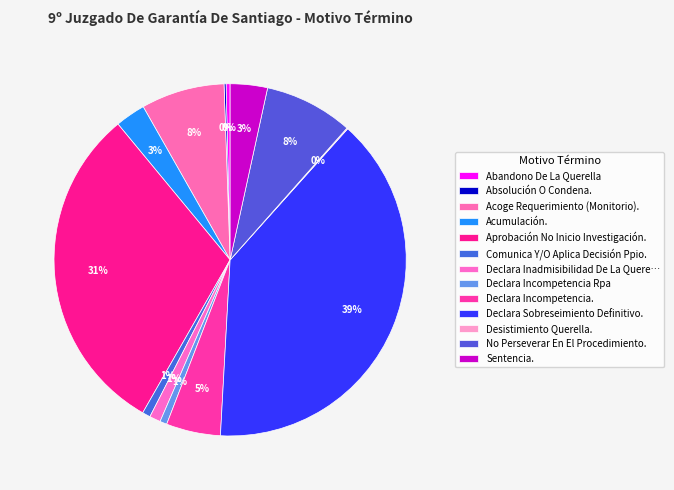

To the nearest percent, what portion does Sentencia. represent?

3%